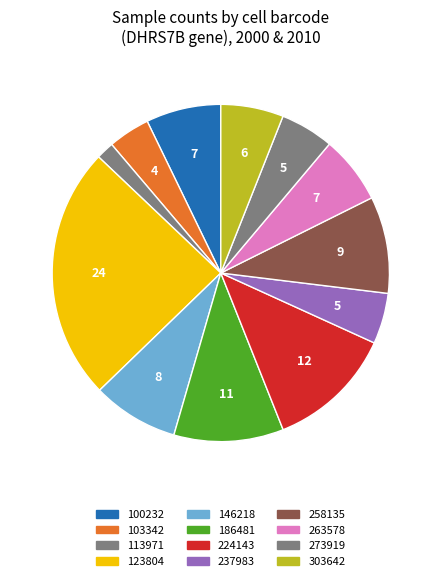

What is the smallest slice in the pie chart?

113971